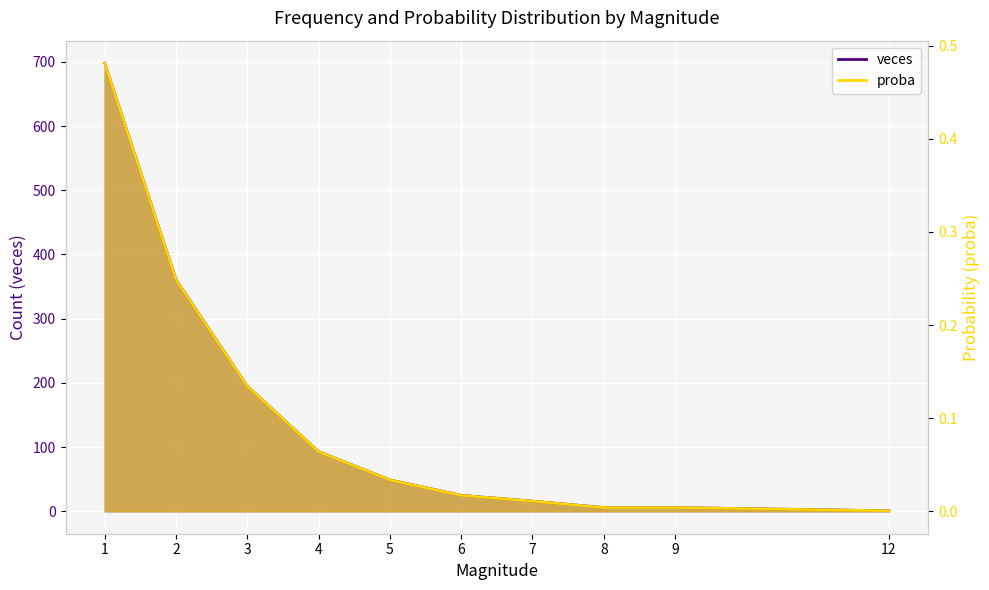

List the labels in order of proba value, smallest first.

12, 8, 9, 7, 6, 5, 4, 3, 2, 1